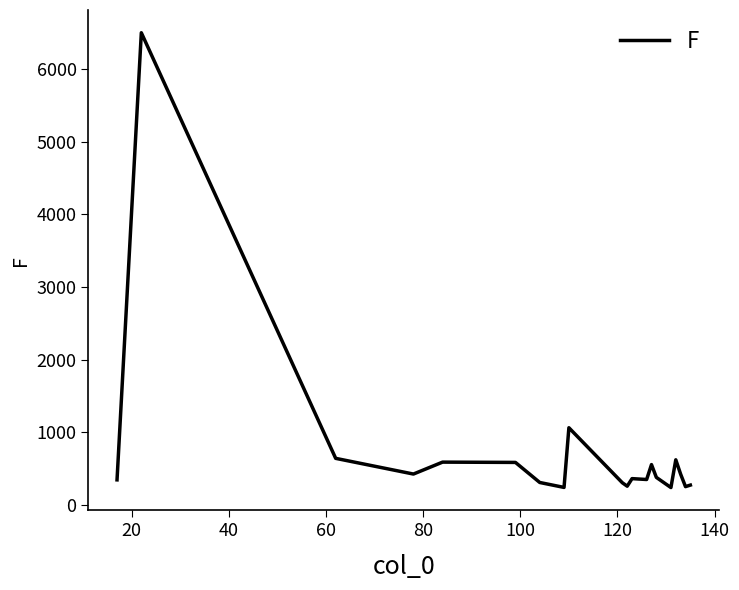

What is the difference between the maximum and minimum values?

6258